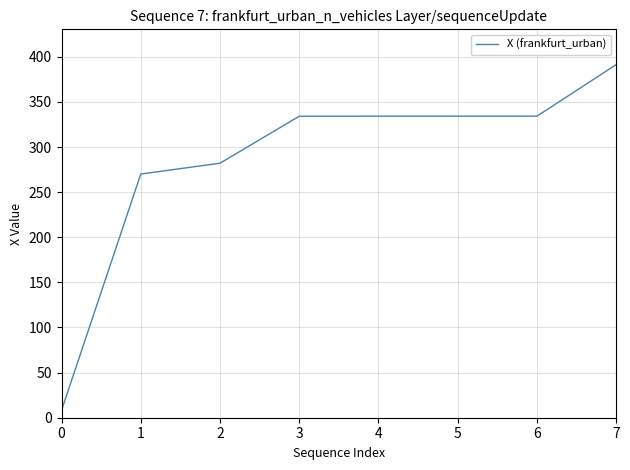

Is it true that the value at 5 is 551.7?

False